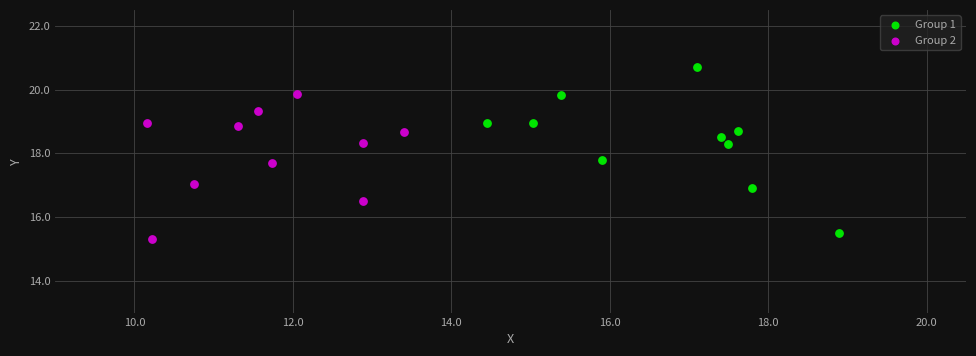

Which series reaches the maximum Y coordinate?

Group 1